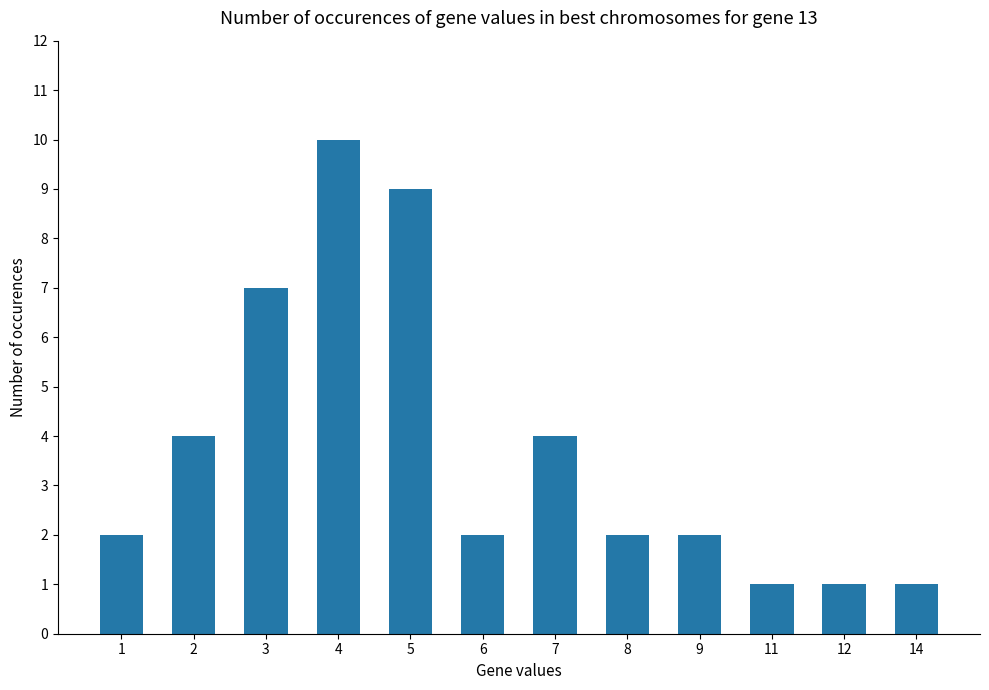

Reading left to right, list all the values displayed in this chart.

2	4	7	10	9	2	4	2	2	1	1	1